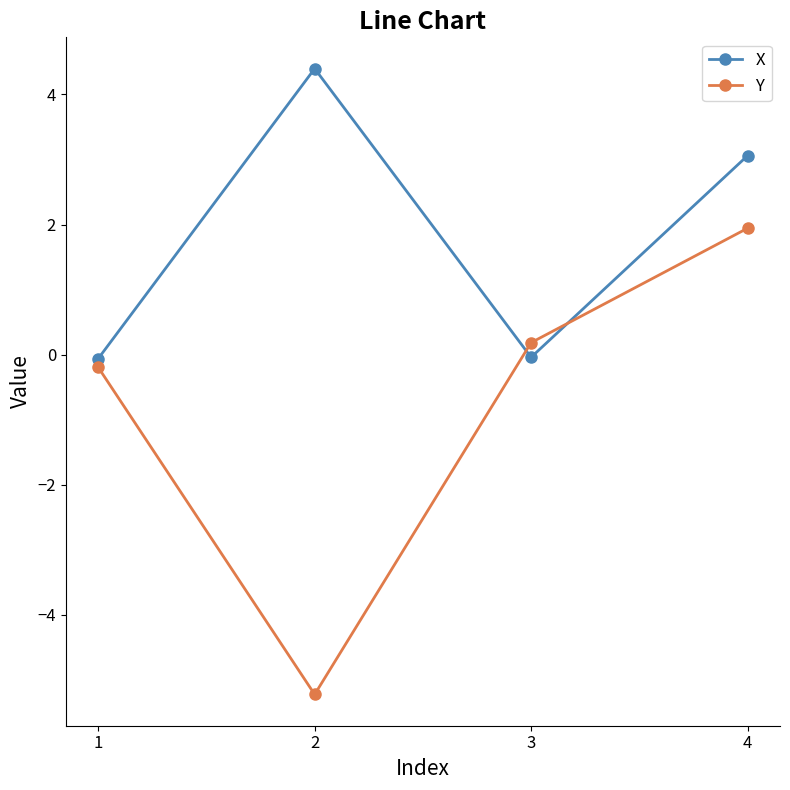

True or false: X and Y cross at least once.

True